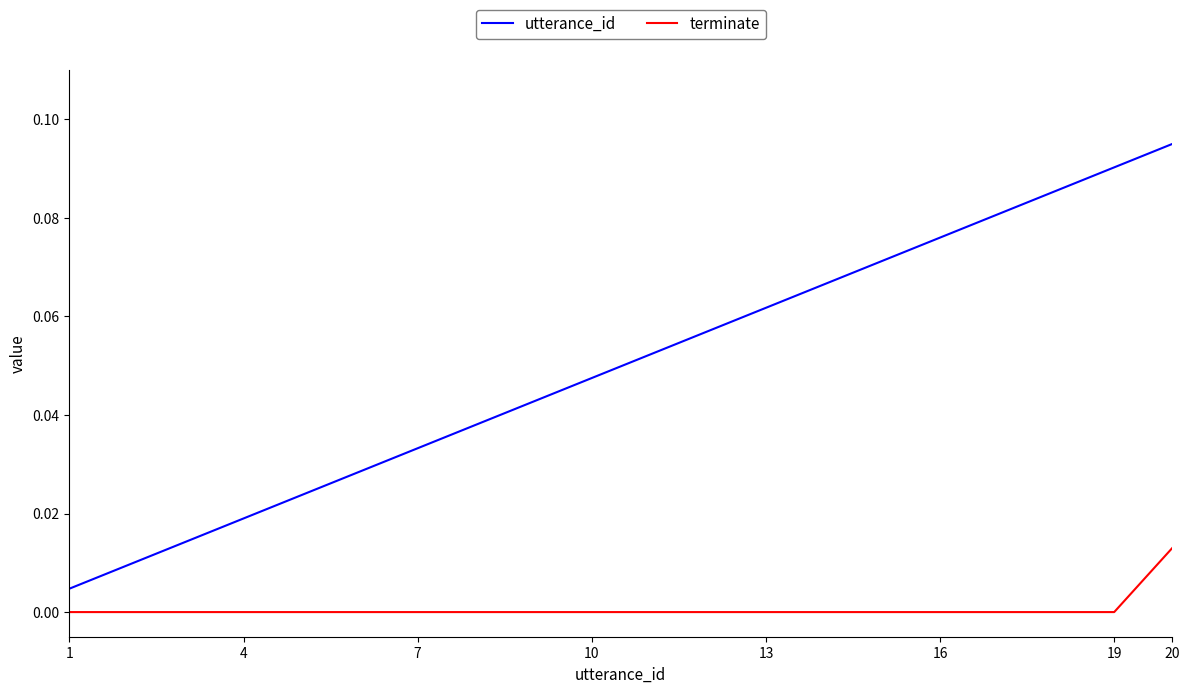

Count the number of categories in the chart.

20